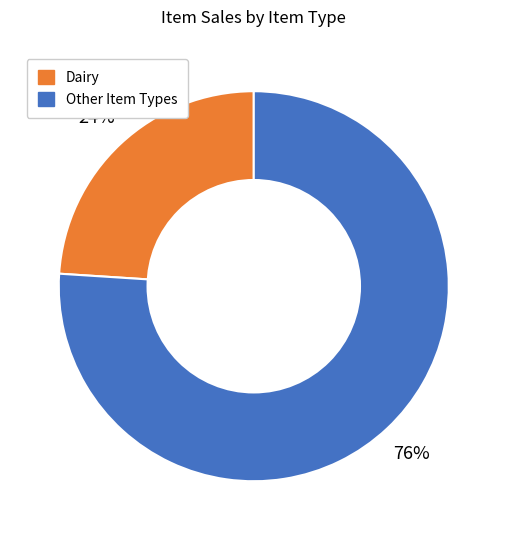

To the nearest percent, what is the difference between the largest and smallest slice percentages?

52%